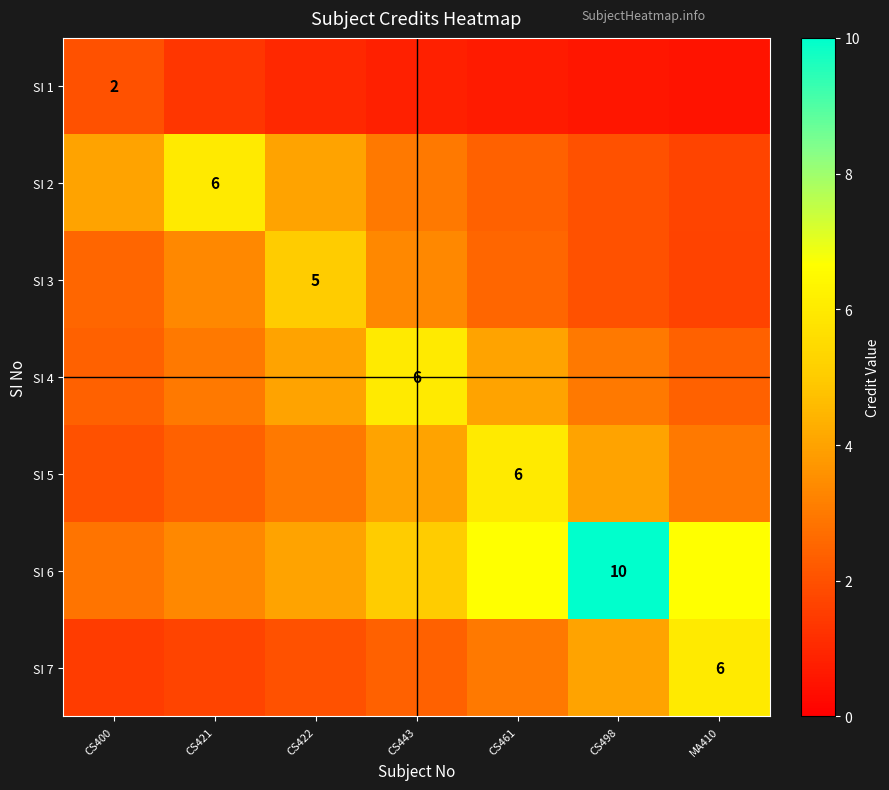

Which category has the highest value in the SI 4 series?

CS443